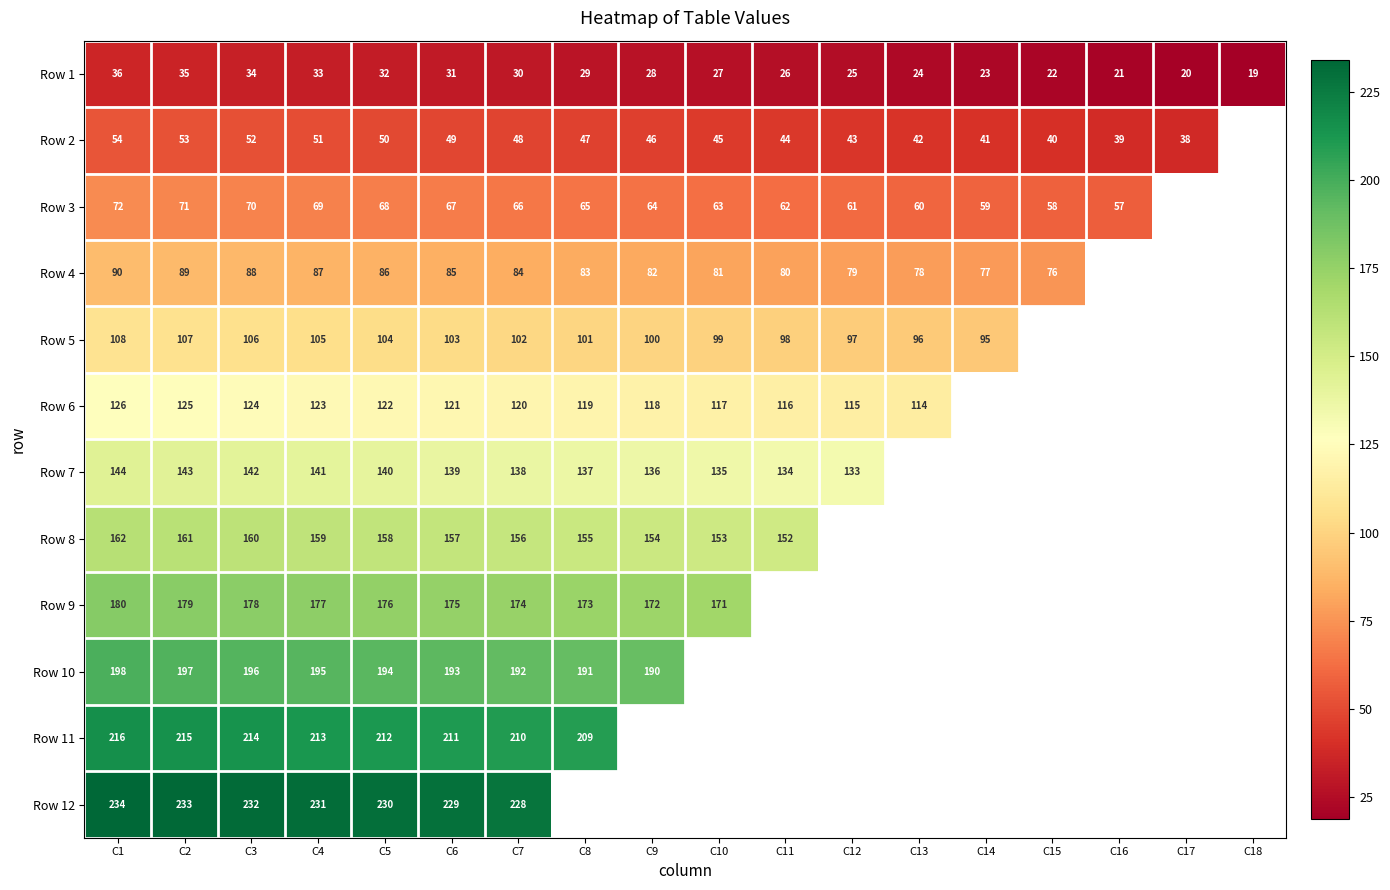

List the labels in order of Row 1 value, smallest first.

C18, C17, C16, C15, C14, C13, C12, C11, C10, C9, C8, C7, C6, C5, C4, C3, C2, C1